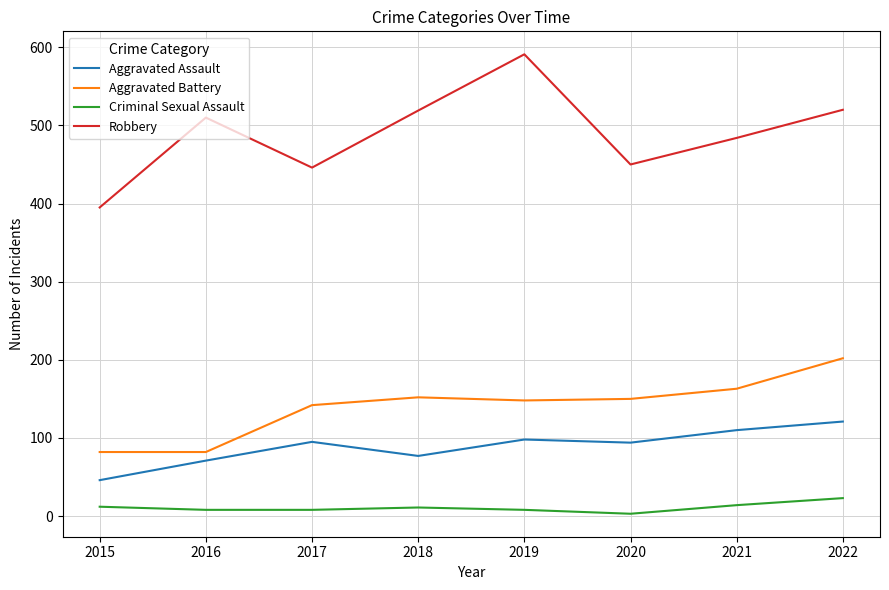

True or false: Criminal Sexual Assault and Aggravated Assault cross at least once.

False